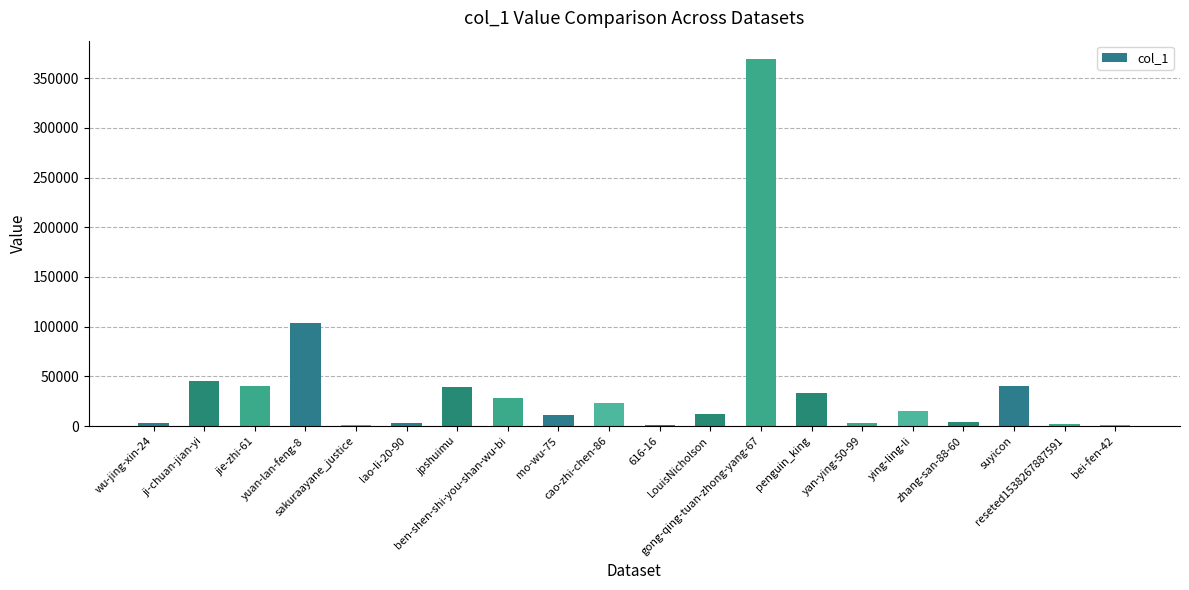

What is the maximum value shown in the chart?

369288